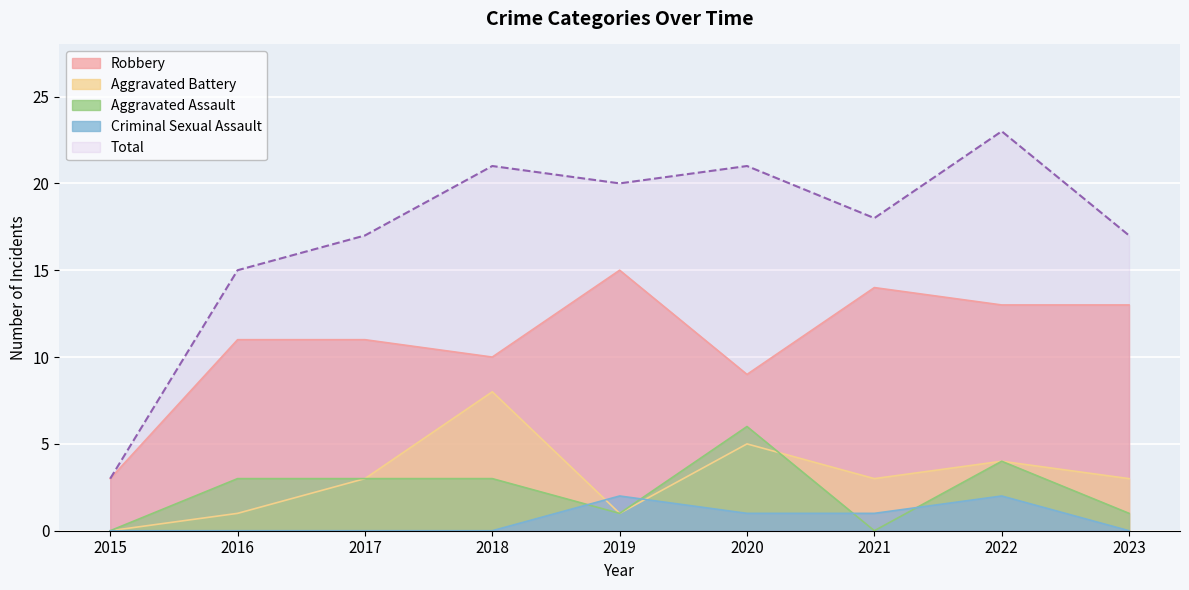

Count the number of data series in this chart.

5